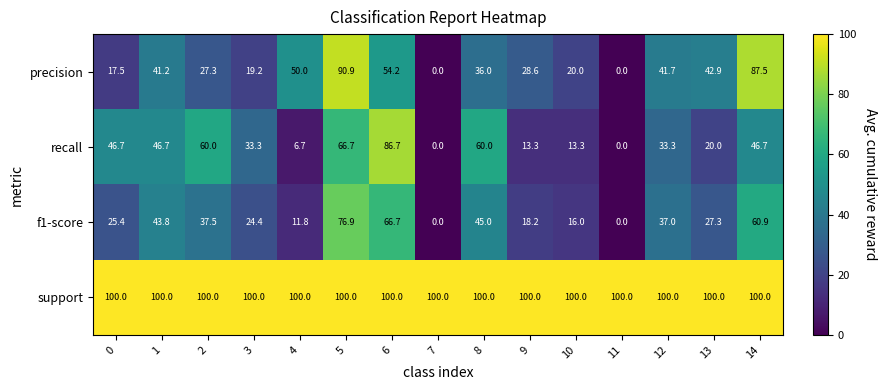

Rank the series at 6 from highest to lowest value.

support, recall, f1-score, precision